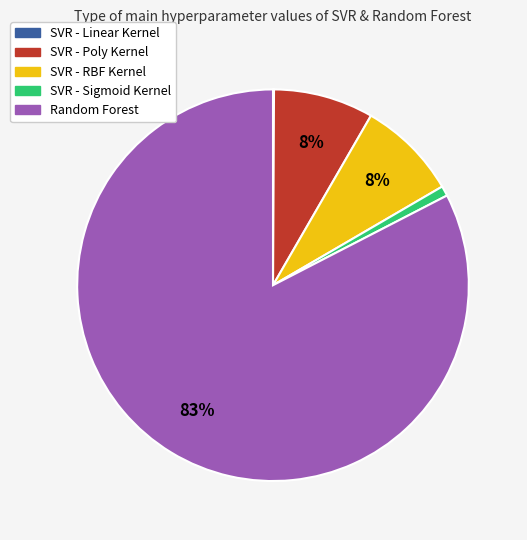

Between SVR - Poly Kernel and SVR - Sigmoid Kernel, which is larger?

SVR - Poly Kernel